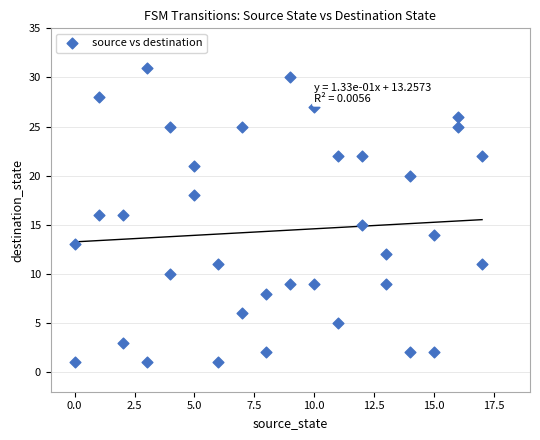

What is the range of X values (max minus min)?

17